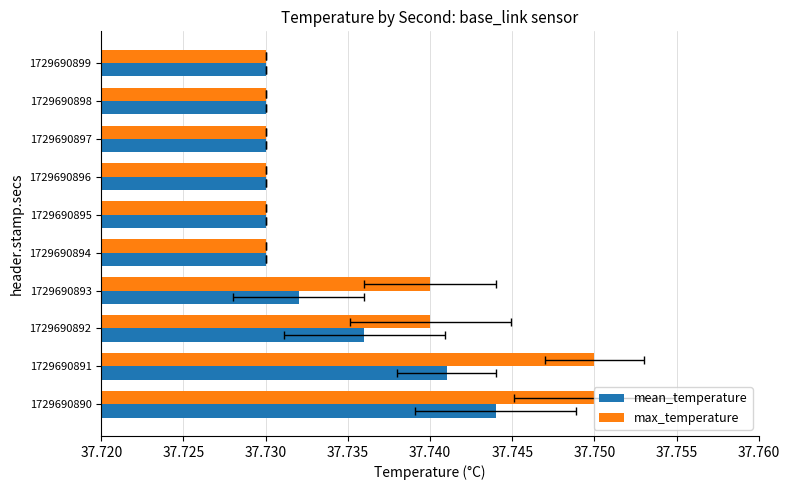

Does the chart contain stacked bars?

No